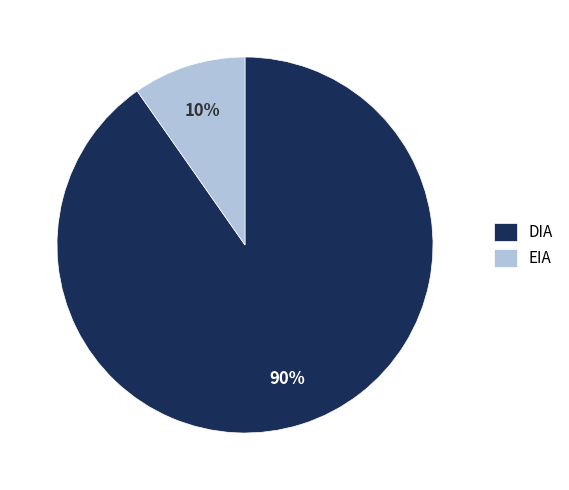

Which slice is the largest?

DIA